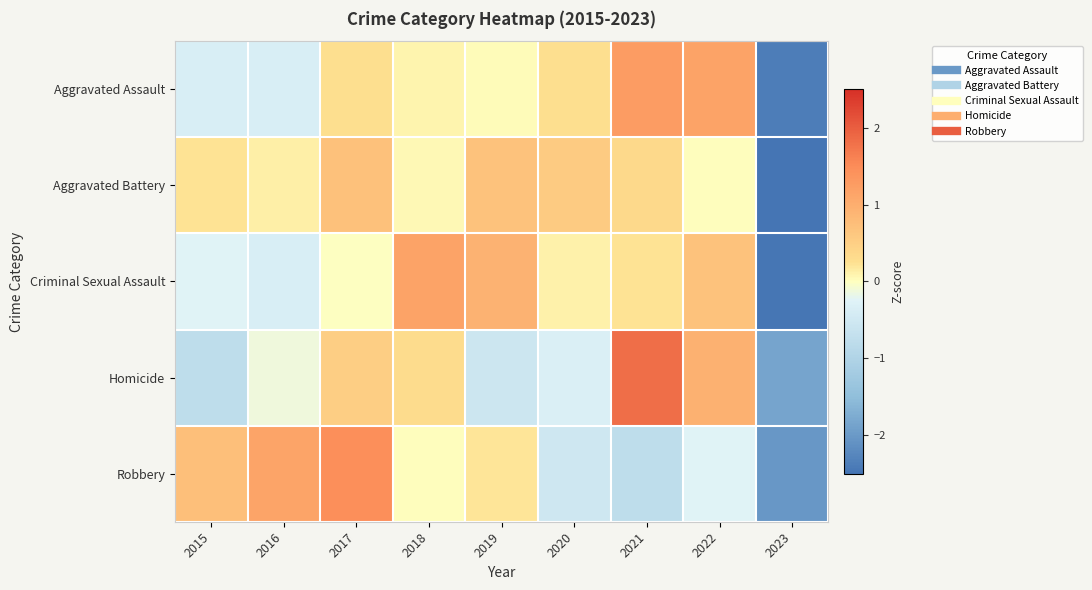

Count the number of data series in this chart.

5